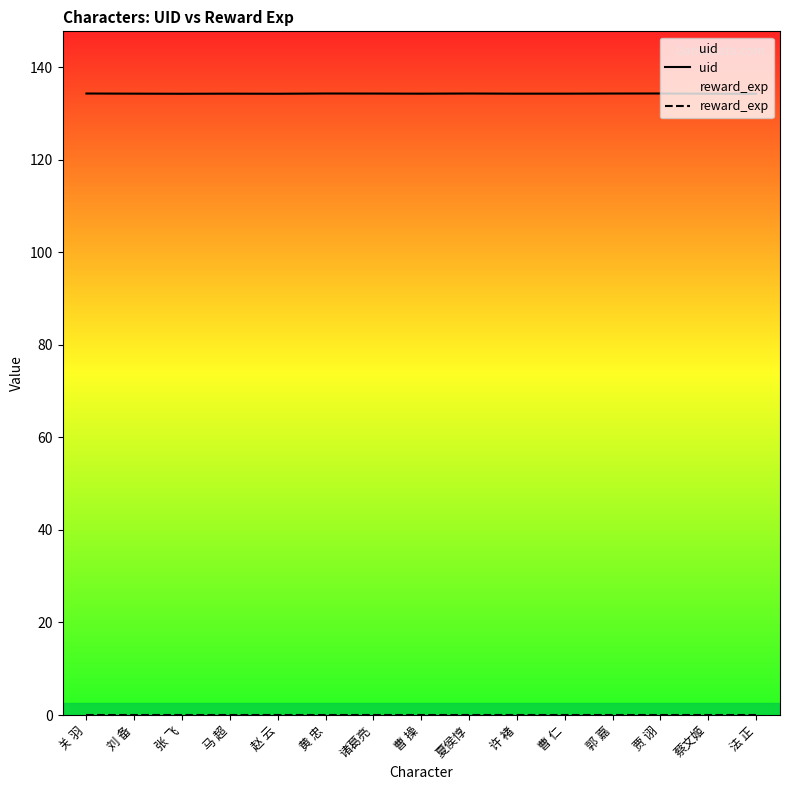

Does the chart have visible grid lines?

No